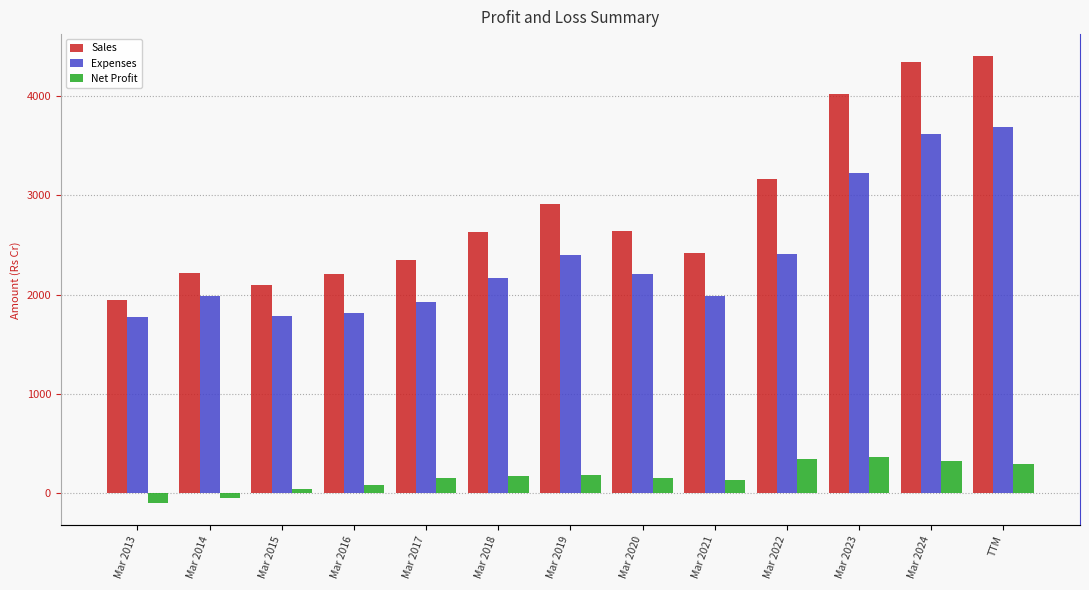

What is the average value of the Sales series?

2873